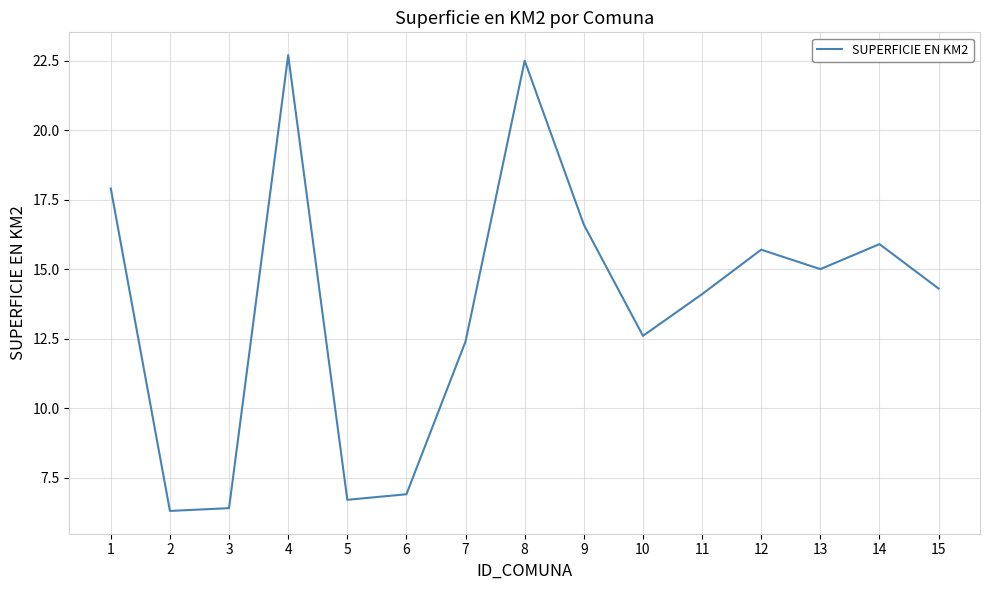

Reading left to right, list all the values displayed in this chart.

17.9	6.3	6.4	22.7	6.7	6.9	12.4	22.5	16.6	12.6	14.1	15.7	15.0	15.9	14.3